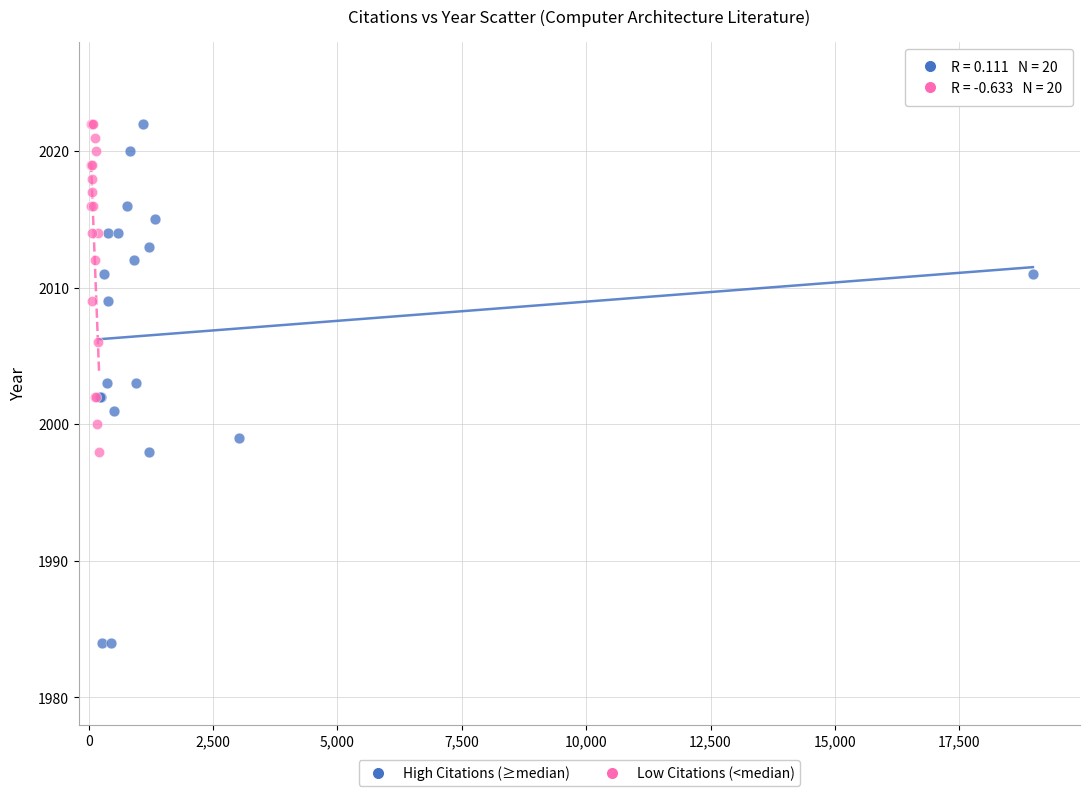

Which series has the largest Y range (max minus min)?

High Citations (≥median)